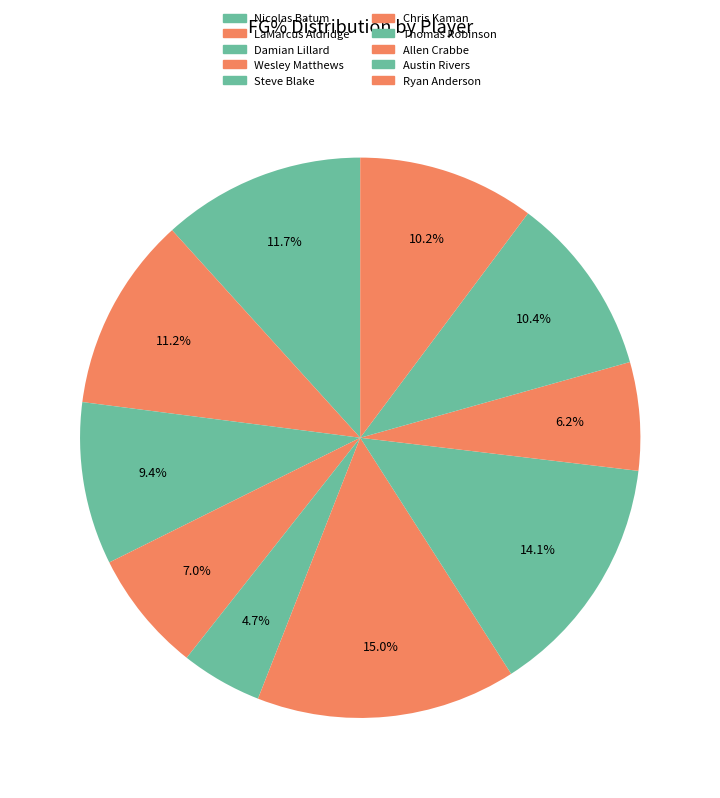

Is Thomas Robinson the majority of the pie?

No